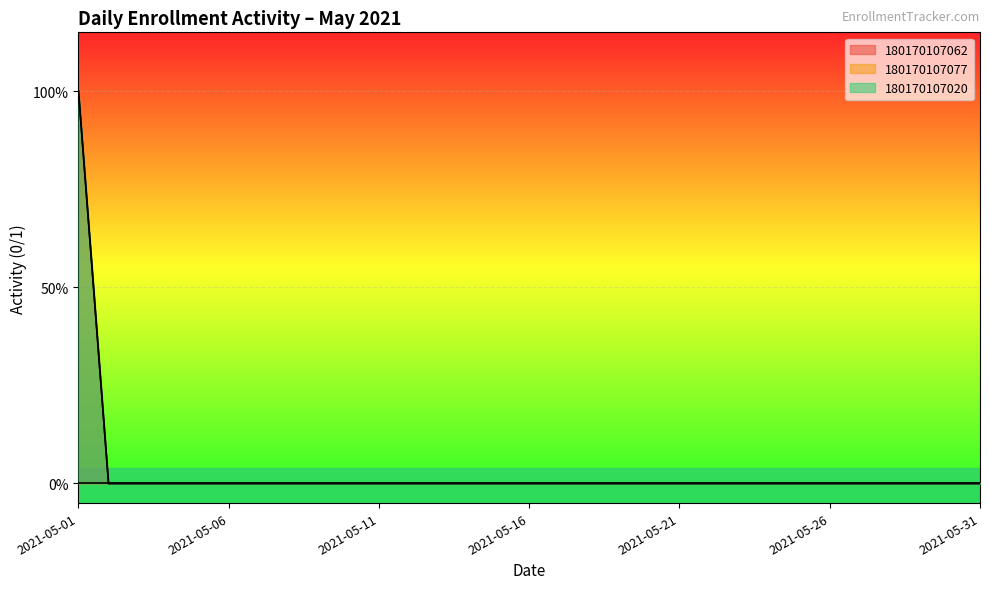

What is the sum of all 180170107062 values?

1